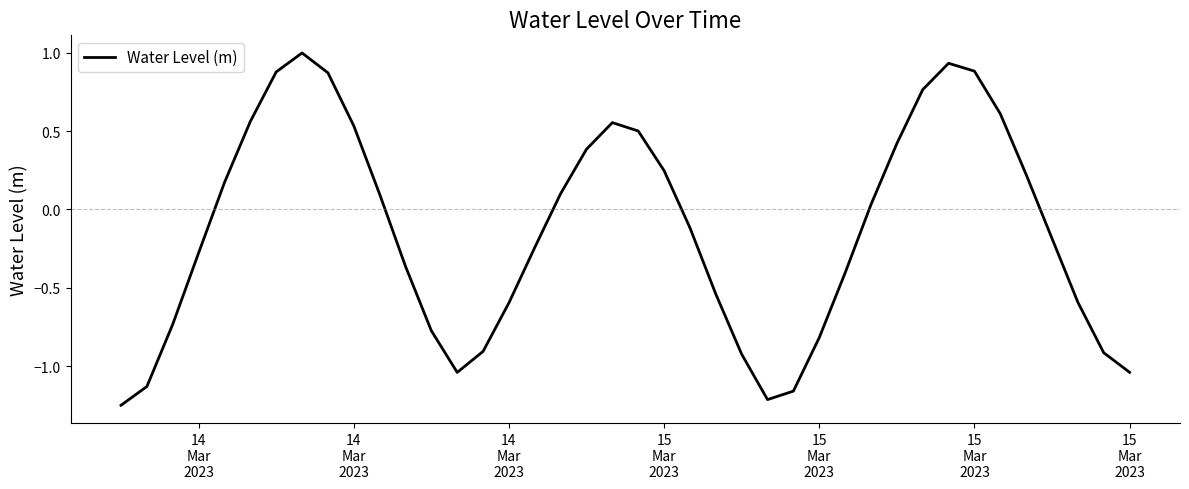

What is the greatest value displayed?

1.0